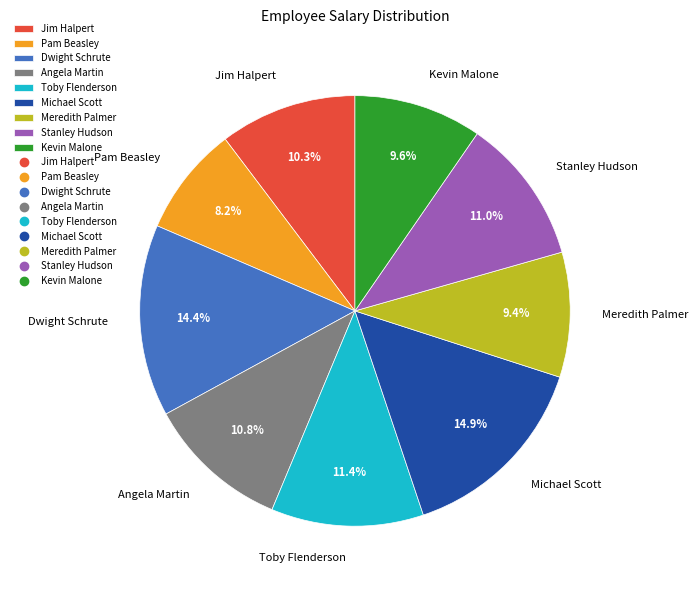

Which category has the smallest portion of the pie?

Pam Beasley